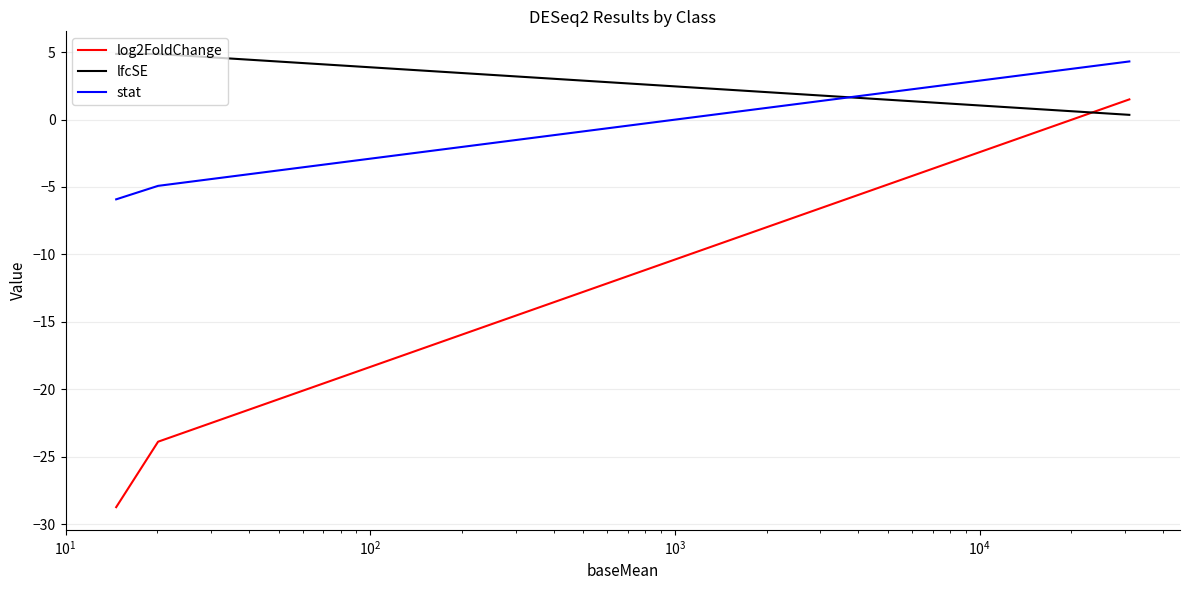

Which series has the largest total across all categories?

lfcSE